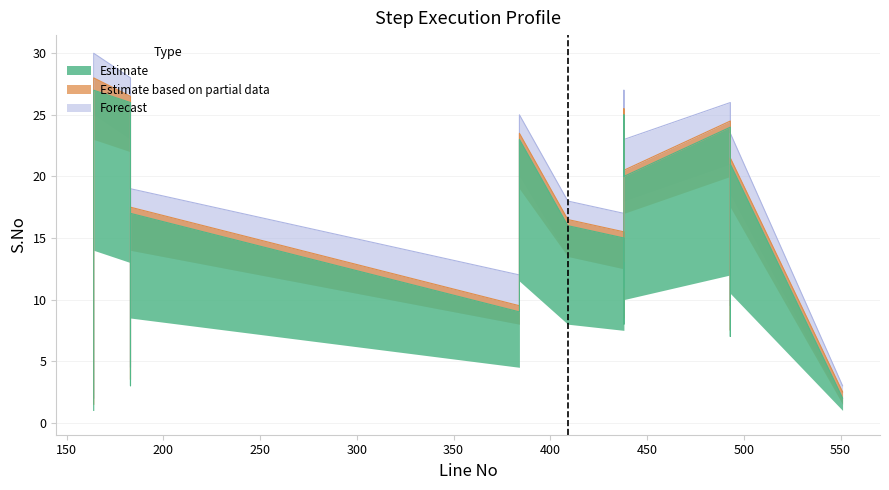

What is the average value of the Estimate based on partial data series?

14.5